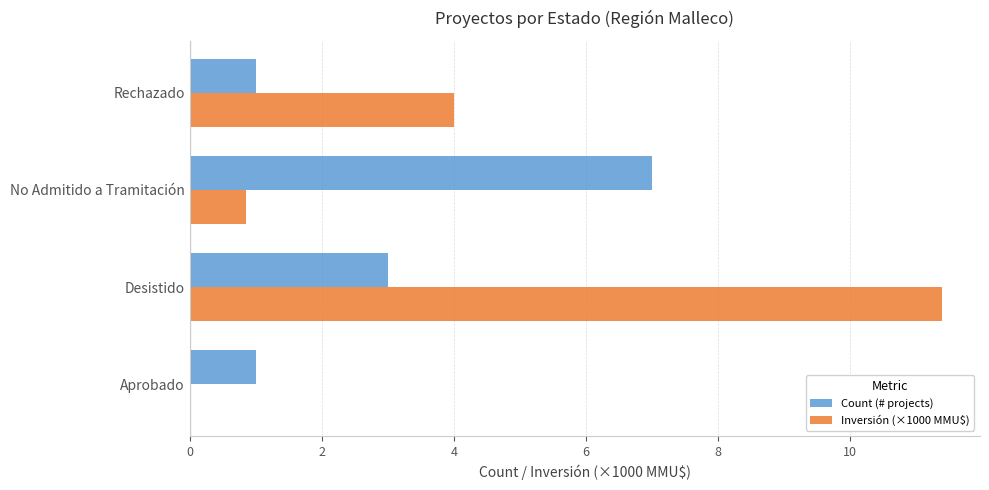

What are all the series names shown in the legend?

Count (# projects), Inversión (×1000 MMU$)